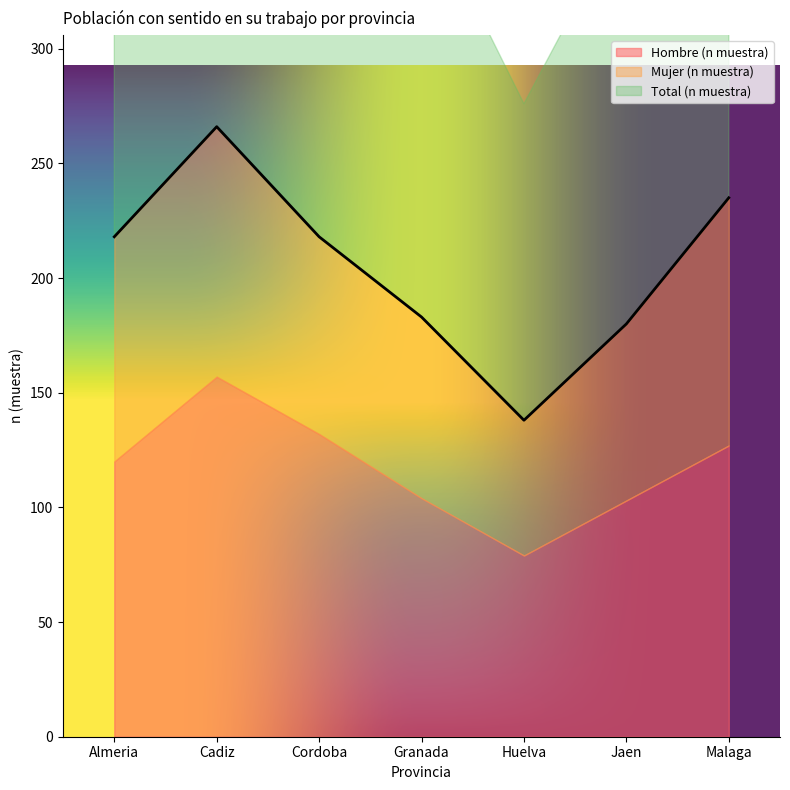

Where is the first local maximum for Mujer (n muestra)?

Cadiz